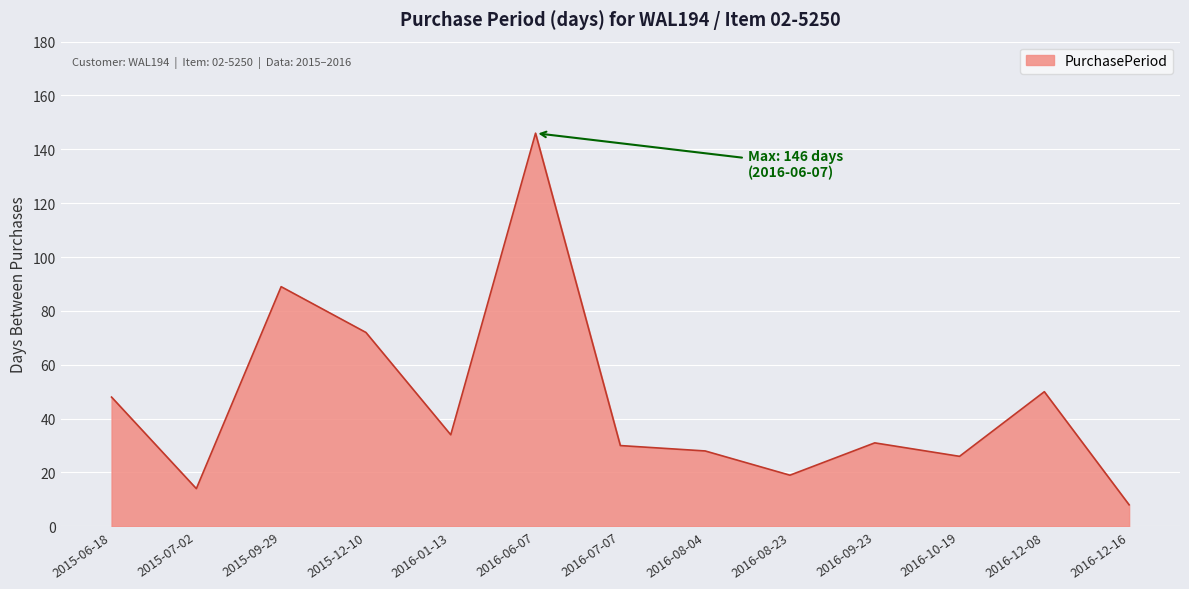

Count the number of data series in this chart.

1